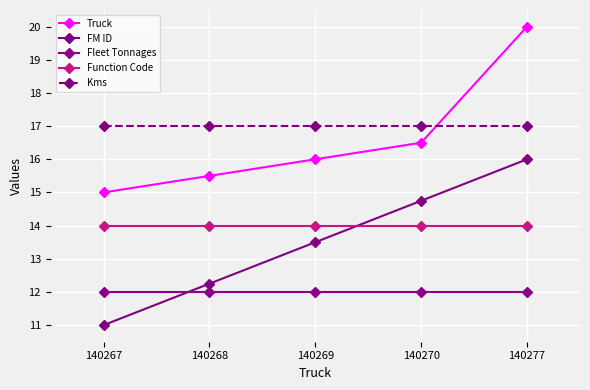

At which category is the sum across all series the highest?

140277